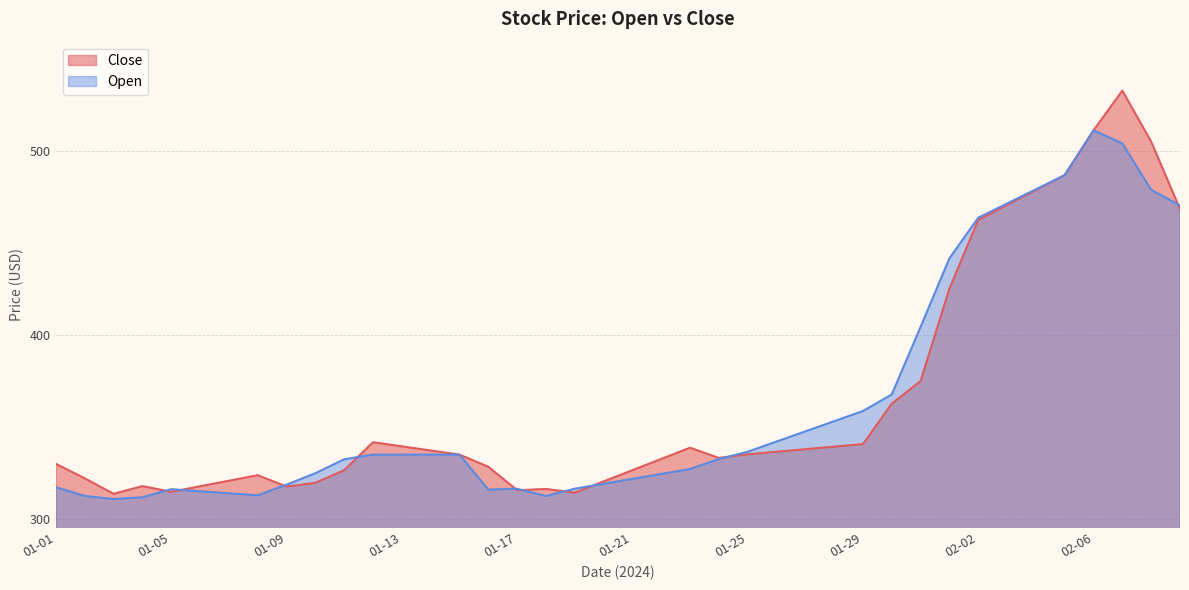

Reading left to right, extract all data points from this chart.

Close: 01-01=329.7	01-02=321.8	01-03=313.4	01-04=317.6	01-05=314.5	01-06=317.5	01-07=320.5	01-08=323.5	01-09=317.4	01-10=319.4	01-11=326.3	01-12=341.5	01-13=339.2	01-14=337.0	01-15=334.7	01-16=328.1	01-17=315.4	01-18=316.0	01-19=314.1	01-20=320.2	01-21=326.3	01-22=332.4	01-23=338.5	01-24=332.9	01-25=334.9	01-26=336.3	01-27=337.7	01-28=339.1	01-29=340.5	01-30=362.4	01-31=374.7	02-01=425.0	02-02=462.3	02-03=470.5	02-04=478.6	02-05=486.7	02-06=511.1	02-07=532.7	02-08=504.9	02-09=468.3
Open: 01-01=317.0	01-02=312.2	01-03=310.6	01-04=311.5	01-05=315.9	01-06=314.8	01-07=313.7	01-08=312.6	01-09=318.4	01-10=324.6	01-11=332.2	01-12=334.7	01-13=334.7	01-14=334.7	01-15=334.7	01-16=315.7	01-17=316.2	01-18=312.2	01-19=316.2	01-20=318.9	01-21=321.6	01-22=324.2	01-23=326.9	01-24=332.3	01-25=336.3	01-26=341.8	01-27=347.4	01-28=352.9	01-29=358.4	01-30=367.4	01-31=404.2	02-01=441.5	02-02=463.6	02-03=471.3	02-04=479.0	02-05=486.7	02-06=511.1	02-07=504.0	02-08=478.8	02-09=470.2